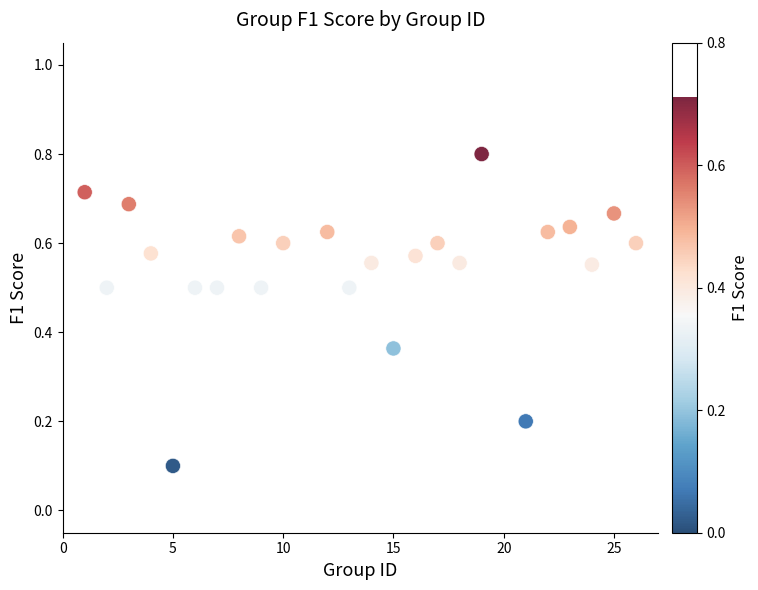

What is the range of X values (max minus min)?

25.0